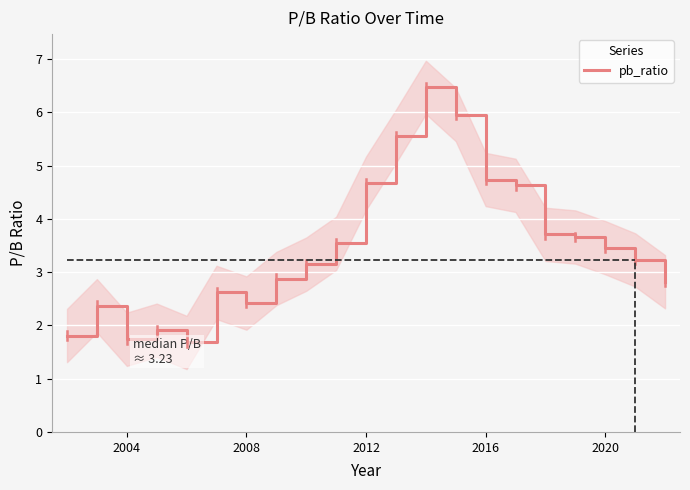

Is it true that pb_ratio equals 4.0 at 2008?

False